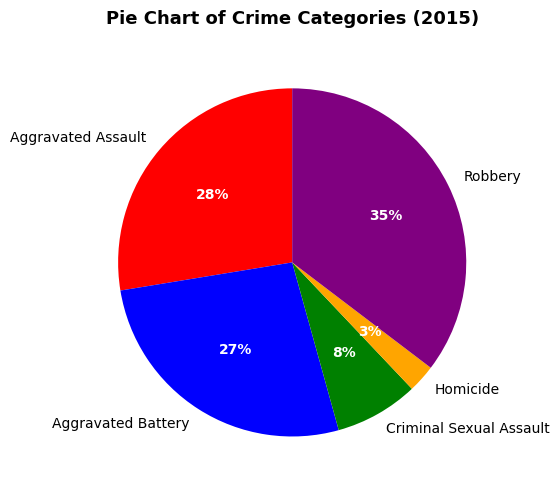

To the nearest percent, what percentage of the pie is Robbery?

35%